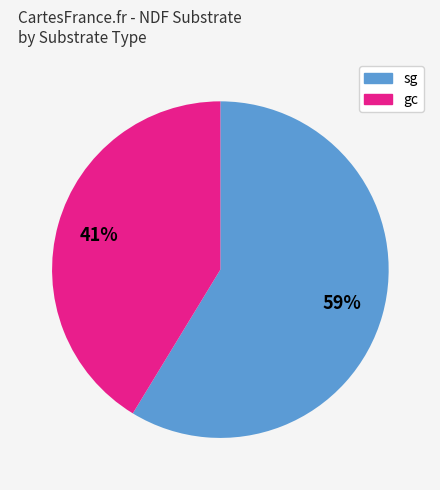

Count the number of slices in the pie.

2